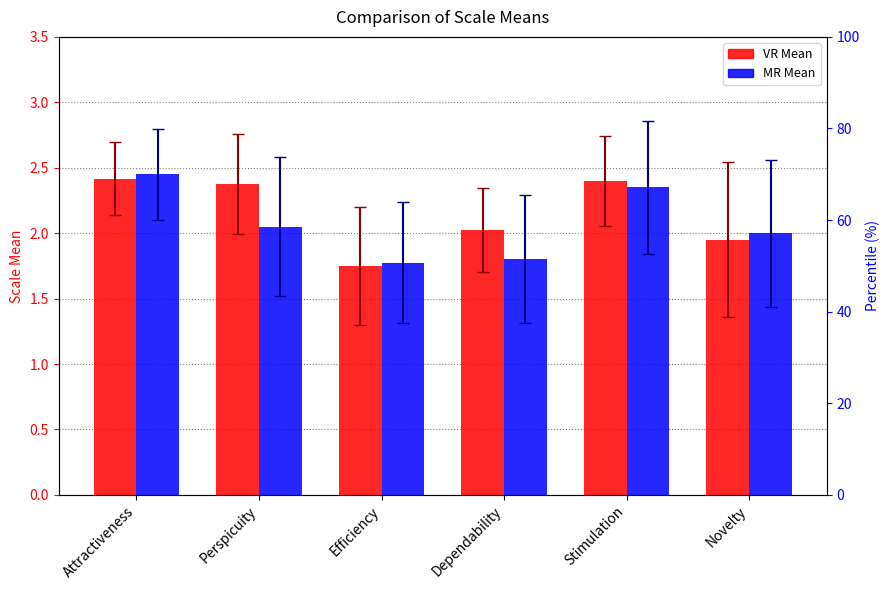

The VR Mean series shows 3.0 at Novelty. True or false?

False